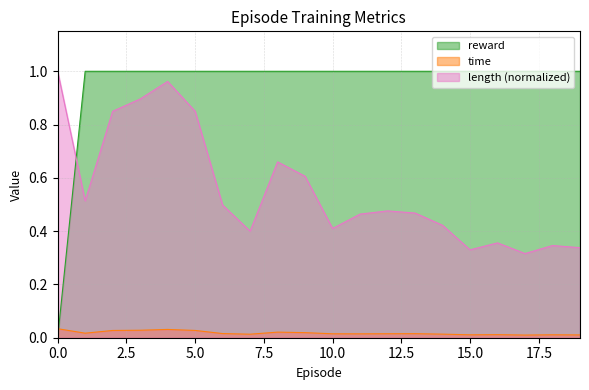

The length series shows 0.7 at 12. True or false?

False